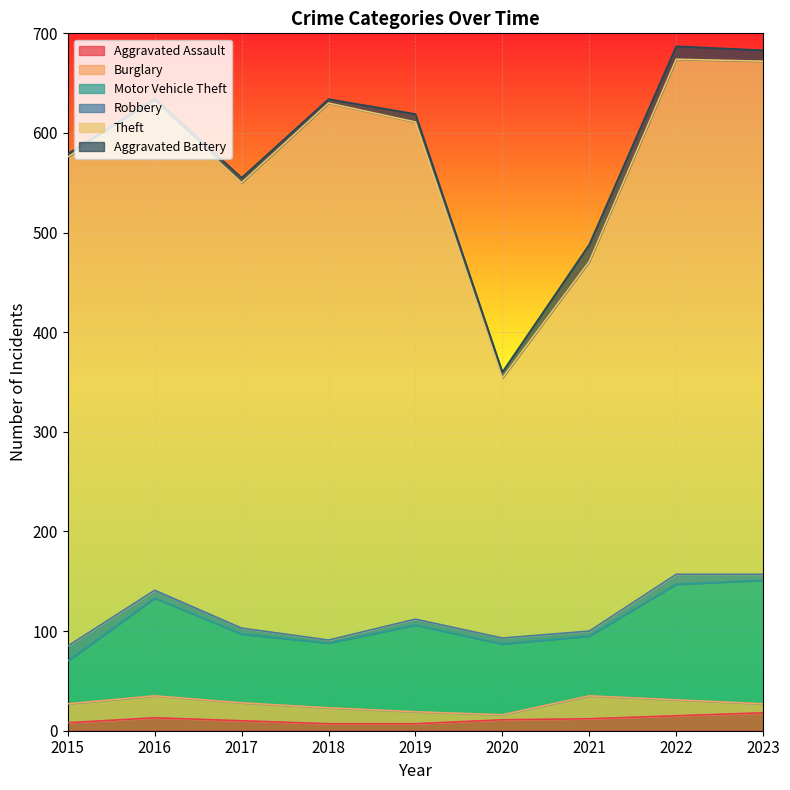

What are all the series names shown in the legend?

Aggravated Assault, Burglary, Motor Vehicle Theft, Robbery, Theft, Aggravated Battery